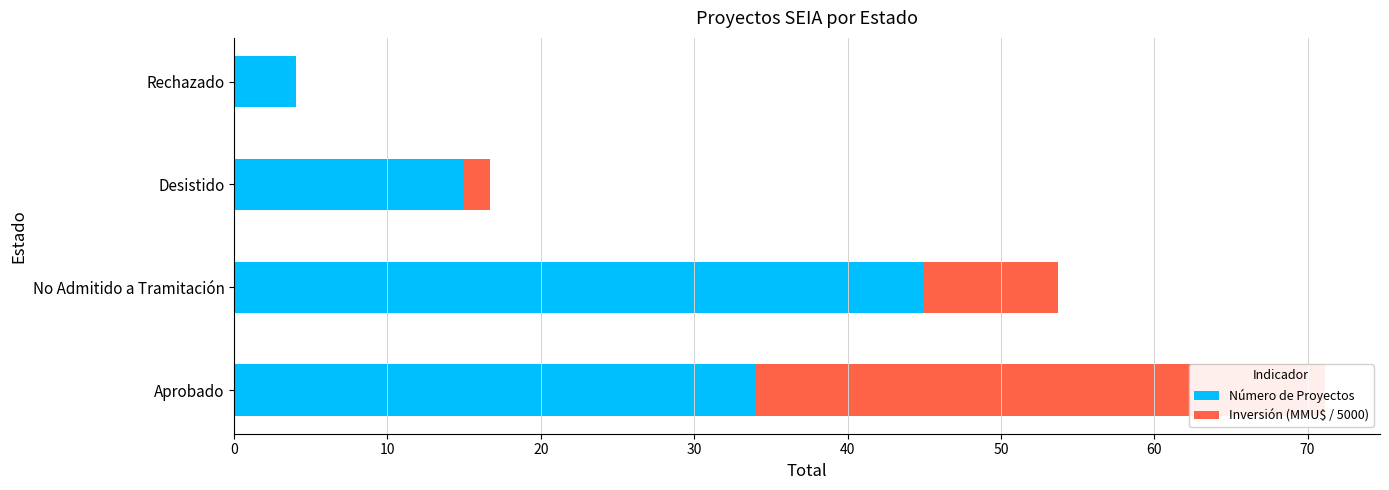

Rank the series by their average value, from highest to lowest.

Número de Proyectos, Inversión (MMU$ / 5000)